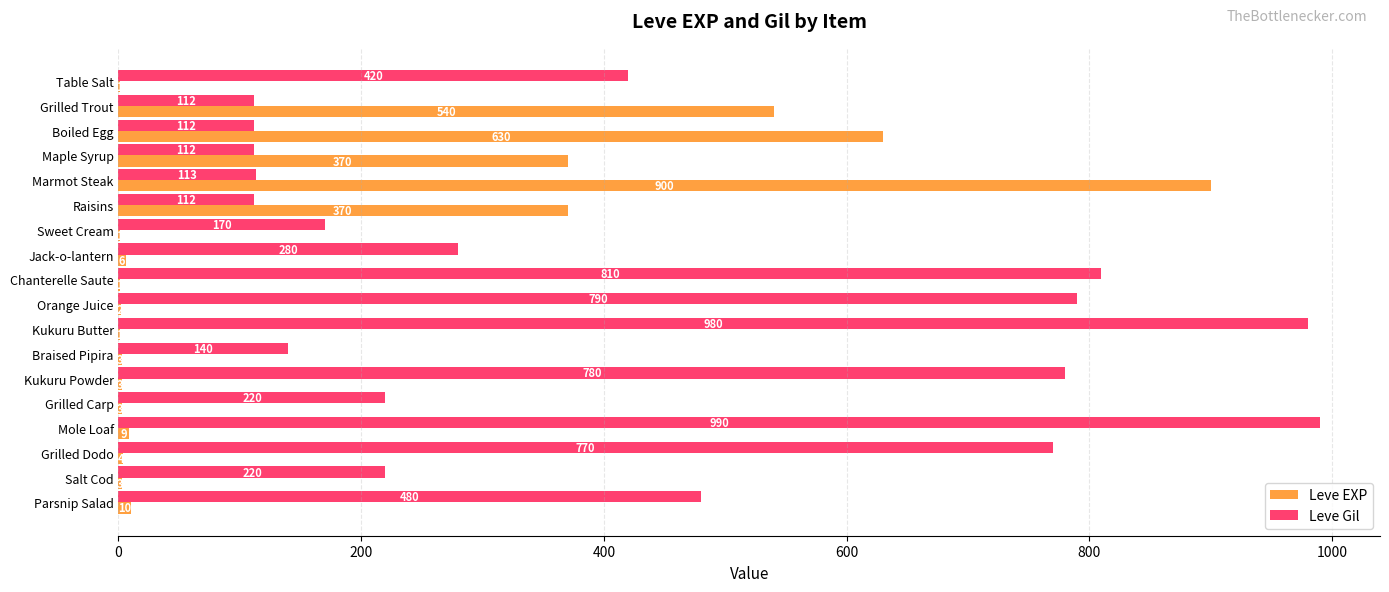

At which label is Leve Gil closest to 551?

Parsnip Salad